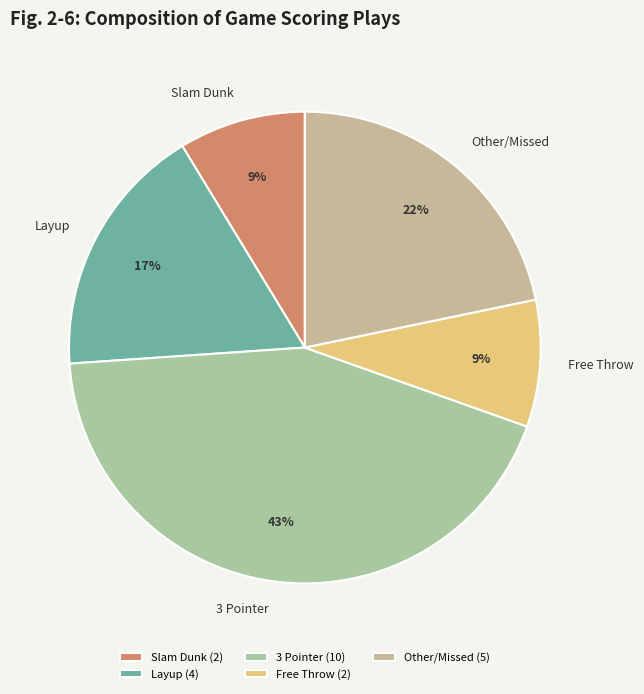

Between Layup and Other/Missed, which is larger?

Other/Missed